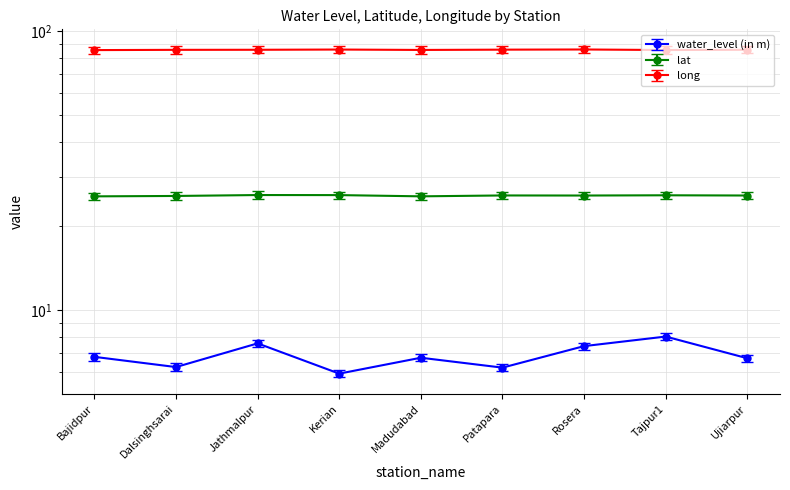

How many lines are shown in the chart?

3